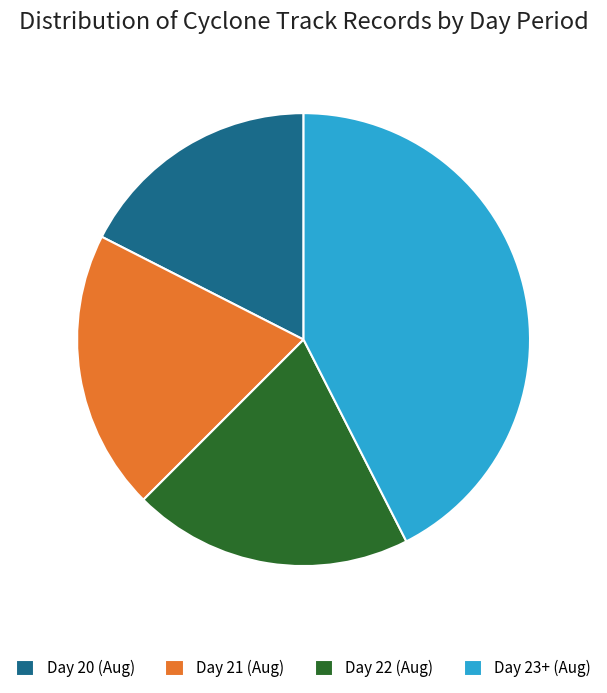

The Day 21 (Aug) slice represents 13% of the pie. True or false?

False